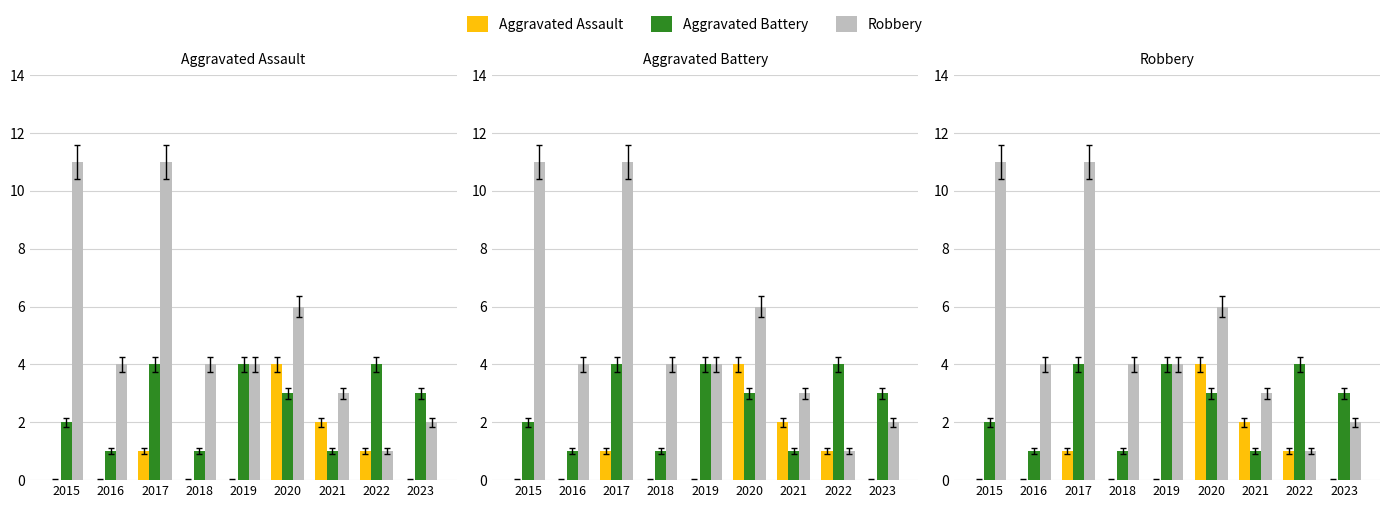

Rank the categories by Aggravated Assault value from lowest to highest.

2015, 2016, 2018, 2019, 2023, 2017, 2022, 2021, 2020